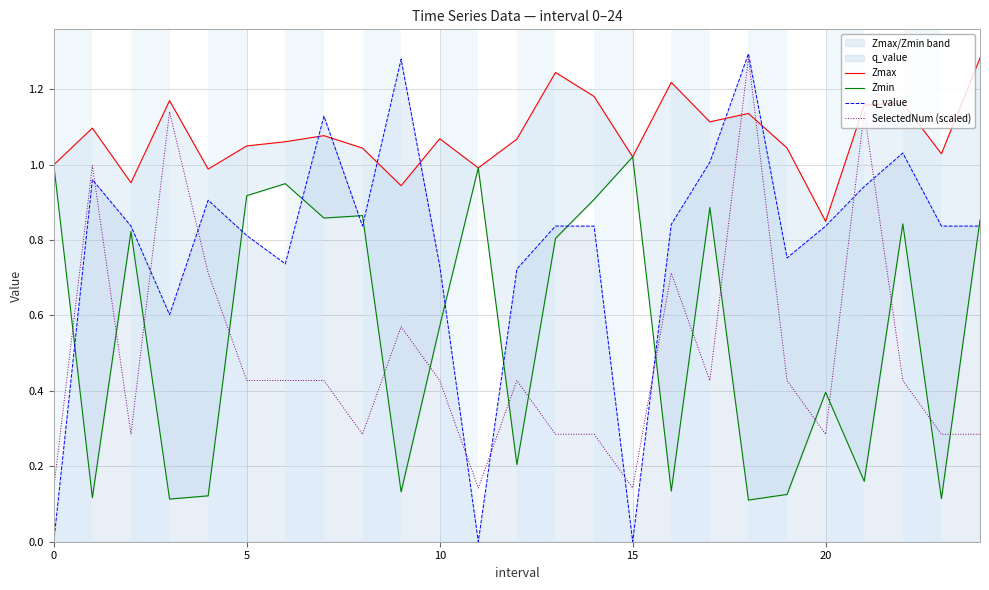

How many times do Zmax and SelectedNum (scaled) cross each other?

2